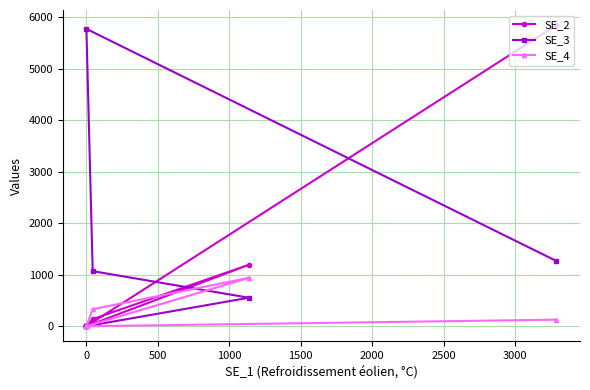

True or false: SE_3 has a value of 554 at 1000.

True